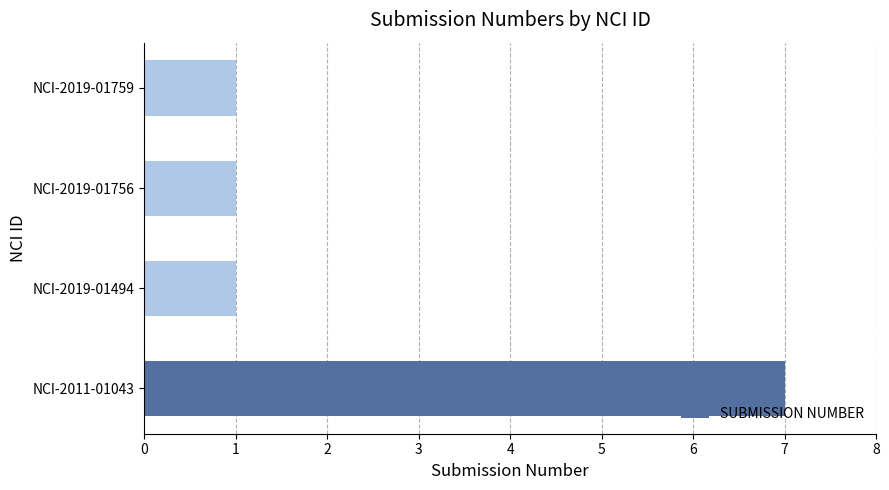

Which label corresponds to the largest value in the chart?

NCI-2011-01043